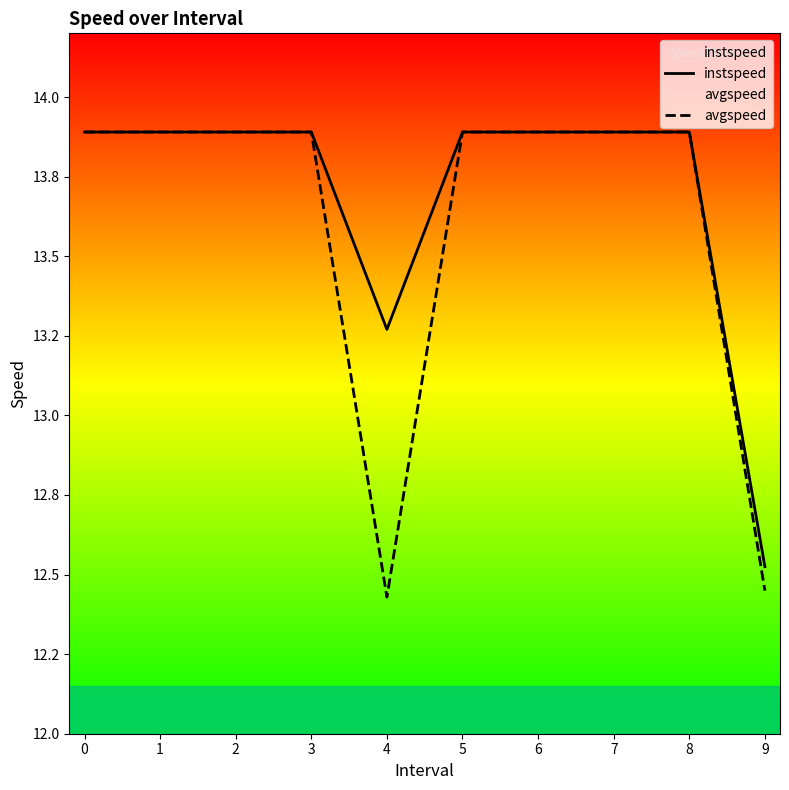

List the series in order of their overall mean, highest first.

instspeed, avgspeed